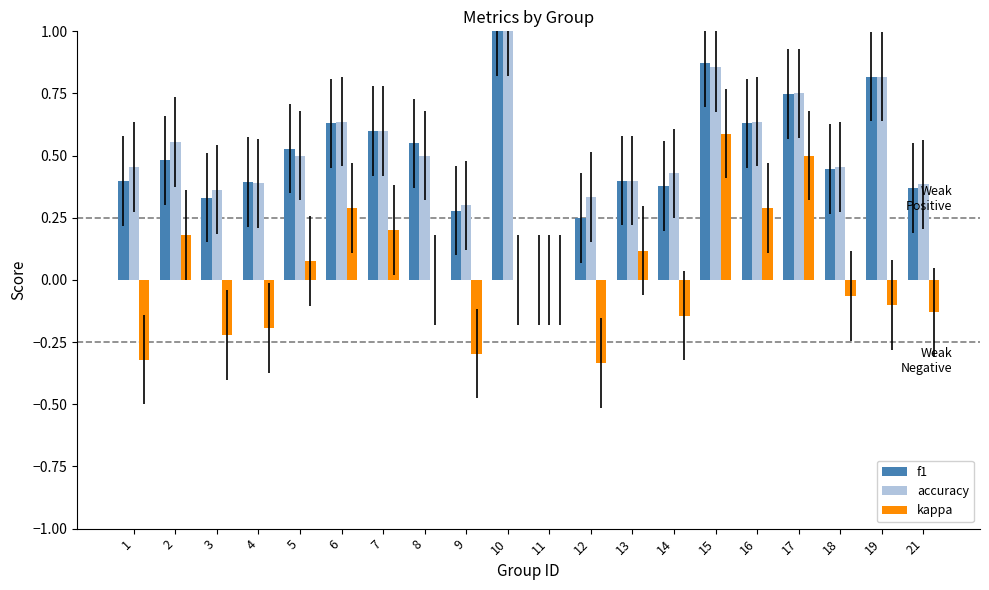

What is the greatest value displayed?

1.0